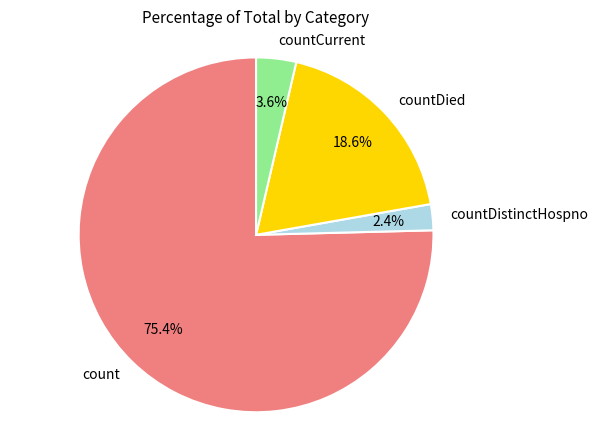

Combined, do countCurrent and countDistinctHospno account for over 50%?

No